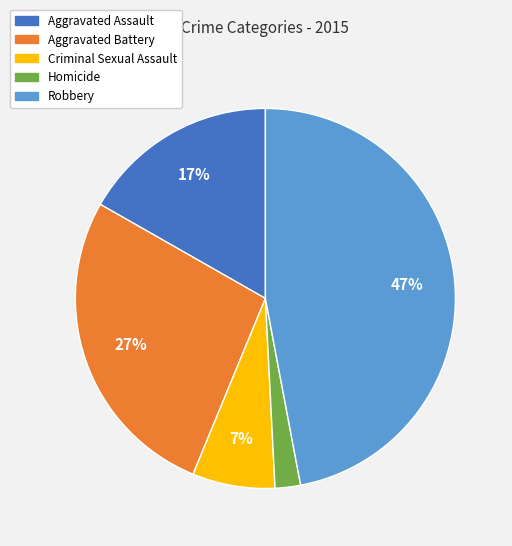

Is it true that Criminal Sexual Assault is 7% of the pie?

True